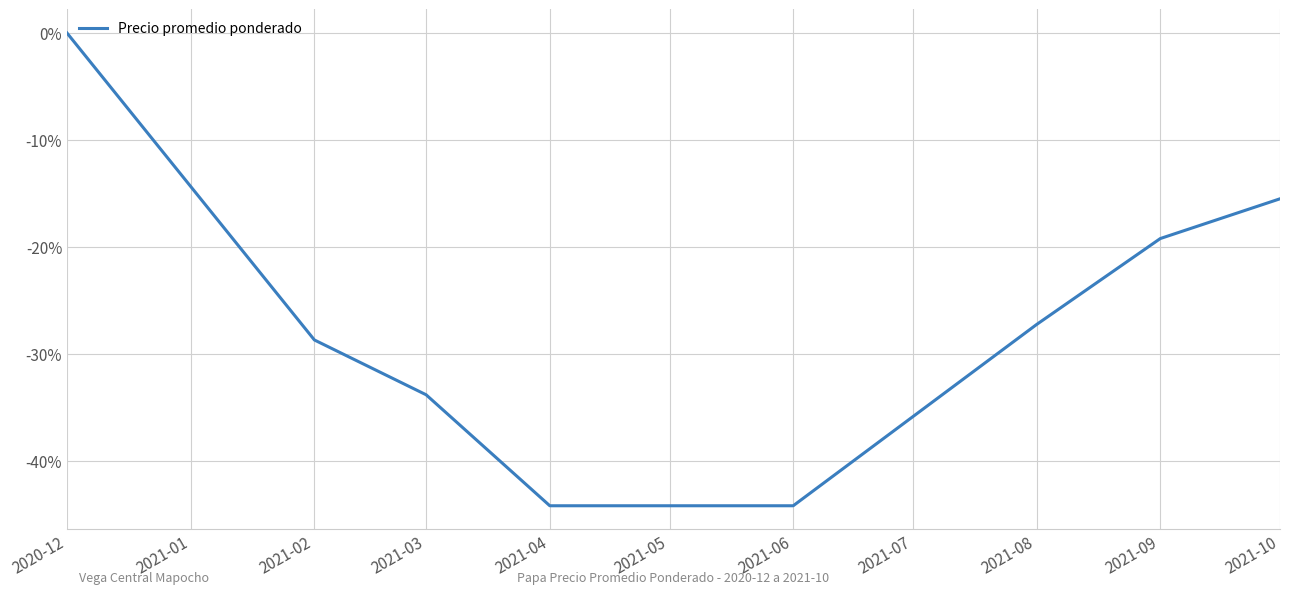

What is the sum of all values?

-213.0